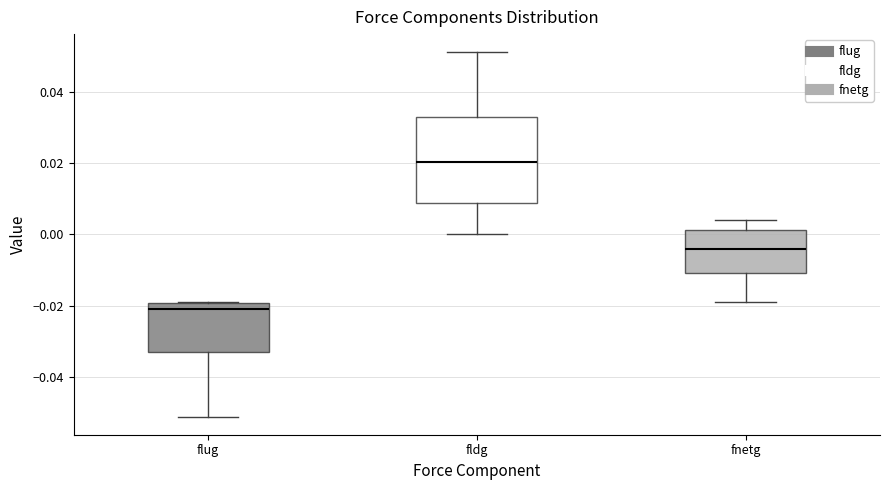

Reading left to right, transcribe this box plot: for each box, give where its median line is, the range the box spans, and where its two whiskers end, as read against the y-axis. The values are not printed on the chart, so give them approximately, as read against the axis.

flug: median -0.022, box -0.032 to -0.020, whiskers -0.052 to -0.018
fldg: median 0.020, box 0.008 to 0.032, whiskers 0.000 to 0.052
fnetg: median -0.004, box -0.010 to 0.002, whiskers -0.018 to 0.004